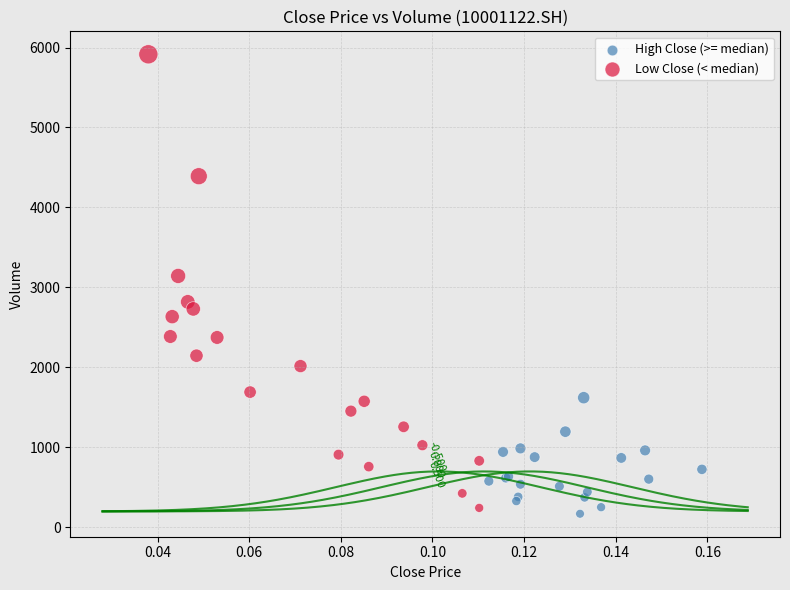

Which series has the widest spread of Y values?

Low Close (< median)